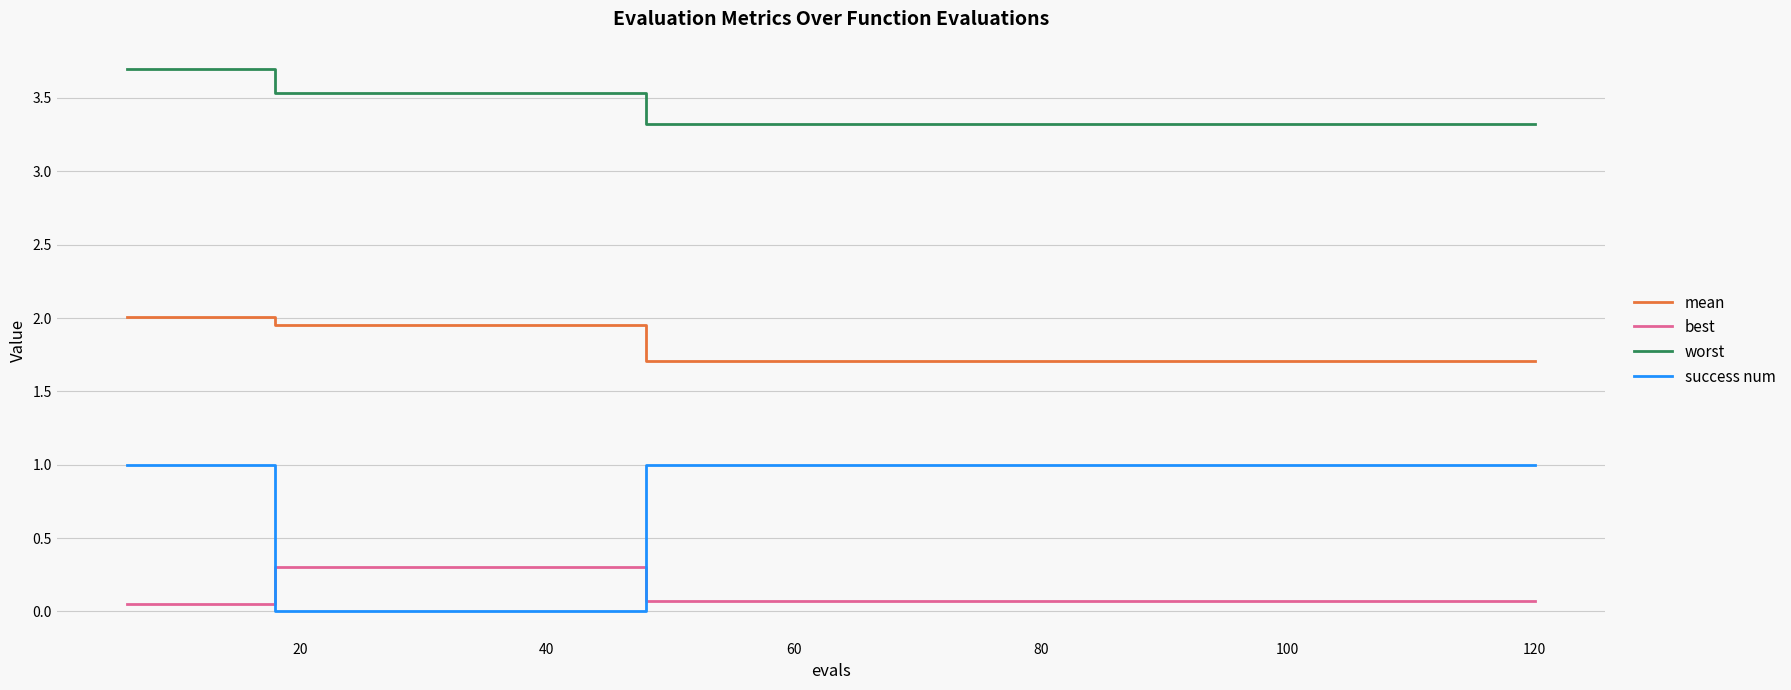

Which series has the widest spread of values?

success num